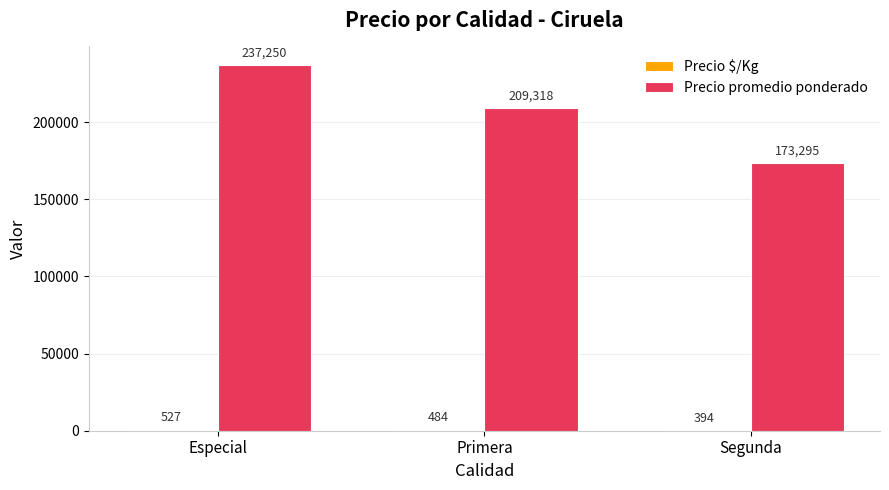

Between Especial and Primera, which series saw the biggest shift?

Precio promedio ponderado